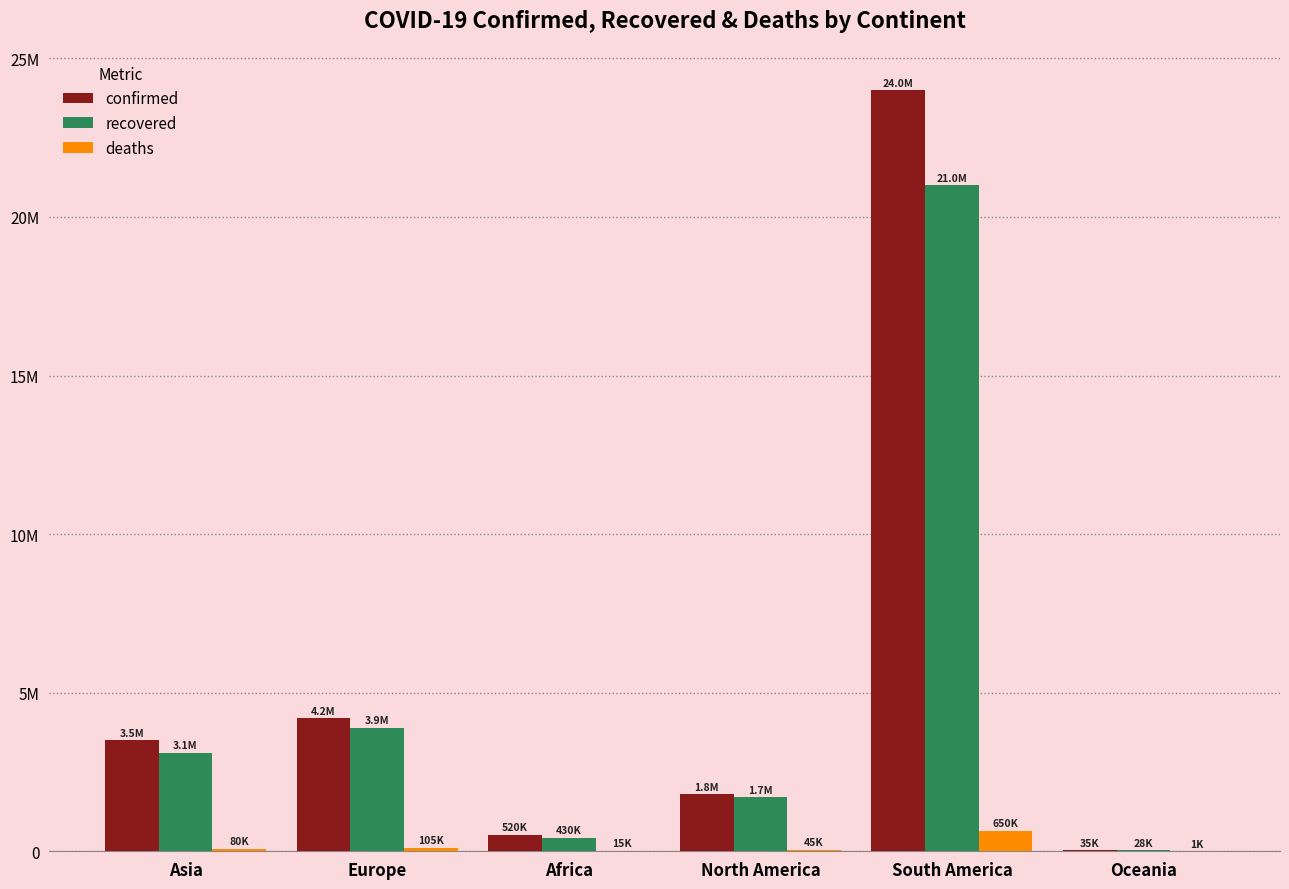

What are all the series names shown in the legend?

confirmed, recovered, deaths